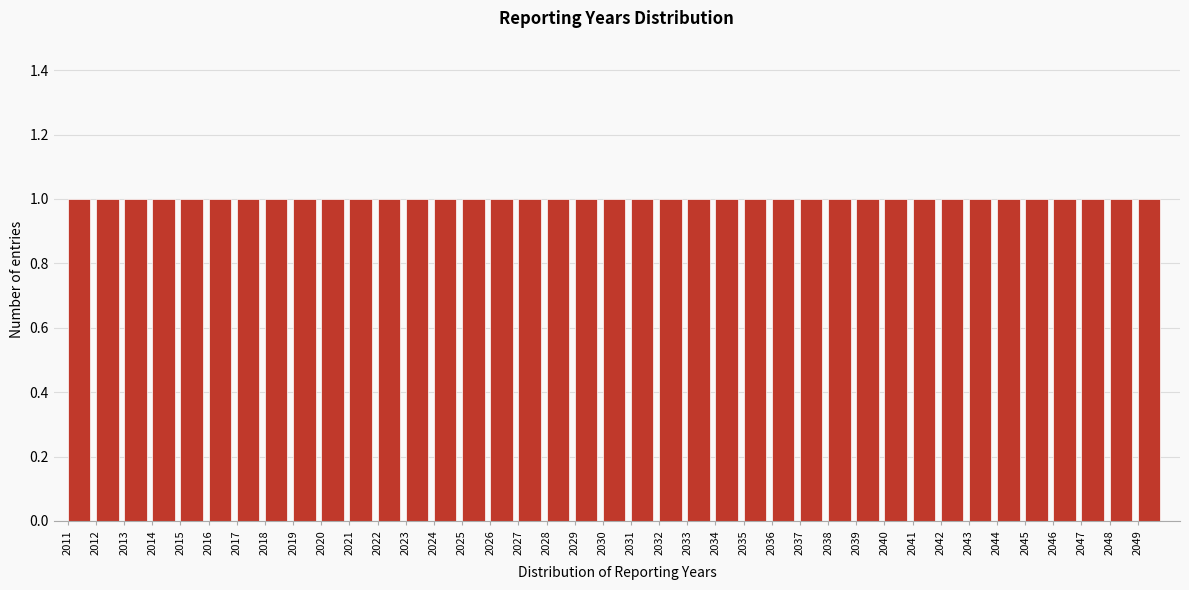

Reading left to right, list every bar in this chart as the range it spans on the x-axis followed by its height. The values are not printed on the chart, so give them approximately, as read against the axis.

2011 to 2012: 1
2012 to 2013: 1
2013 to 2014: 1
2014 to 2015: 1
2015 to 2016: 1
2016 to 2017: 1
2017 to 2018: 1
2018 to 2019: 1
2019 to 2020: 1
2020 to 2021: 1
2021 to 2022: 1
2022 to 2023: 1
2023 to 2024: 1
2024 to 2025: 1
2025 to 2026: 1
2026 to 2027: 1
2027 to 2028: 1
2028 to 2029: 1
2029 to 2030: 1
2030 to 2031: 1
2031 to 2032: 1
2032 to 2033: 1
2033 to 2034: 1
2034 to 2035: 1
2035 to 2036: 1
2036 to 2037: 1
2037 to 2038: 1
2038 to 2039: 1
2039 to 2040: 1
2040 to 2041: 1
2041 to 2042: 1
2042 to 2043: 1
2043 to 2044: 1
2044 to 2045: 1
2045 to 2046: 1
2046 to 2047: 1
2047 to 2048: 1
2048 to 2049: 1
2049 to 2050: 1